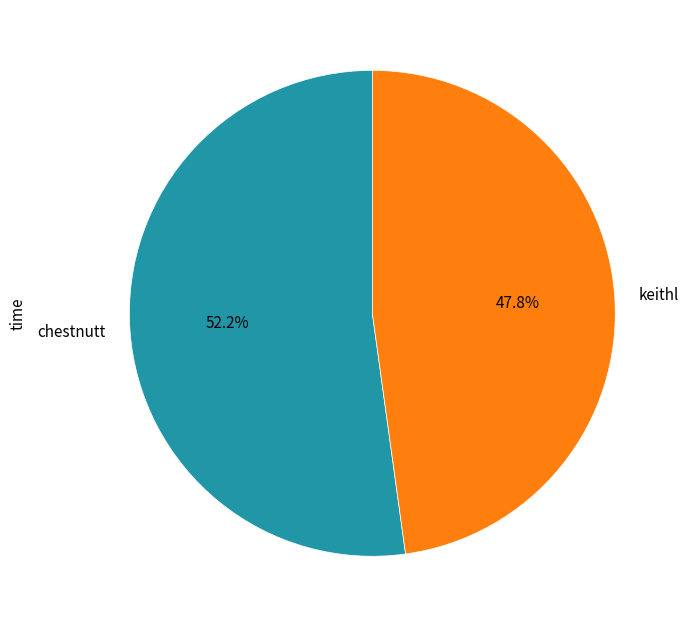

The keithl slice represents 39% of the pie. True or false?

False